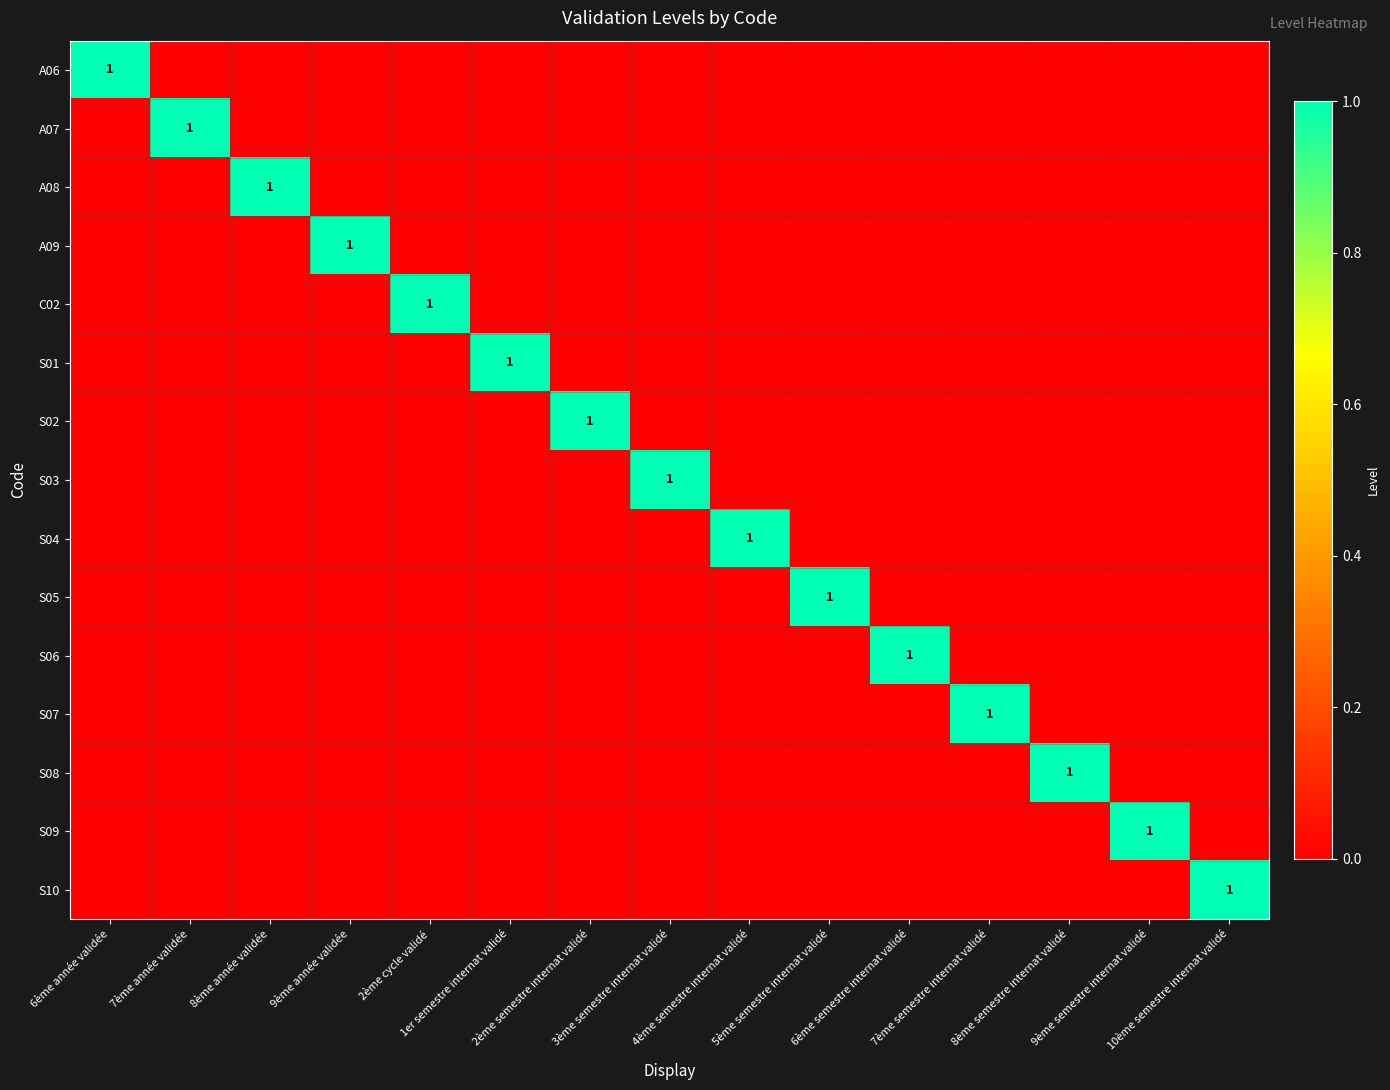

List the labels in order of S04 value, largest first.

4ème semestre internat validé, 6ème année validée, 7ème année validée, 8ème année validée, 9ème année validée, 2ème cycle validé, 1er semestre internat validé, 2ème semestre internat validé, 3ème semestre internat validé, 5ème semestre internat validé, 6ème semestre internat validé, 7ème semestre internat validé, 8ème semestre internat validé, 9ème semestre internat validé, 10ème semestre internat validé